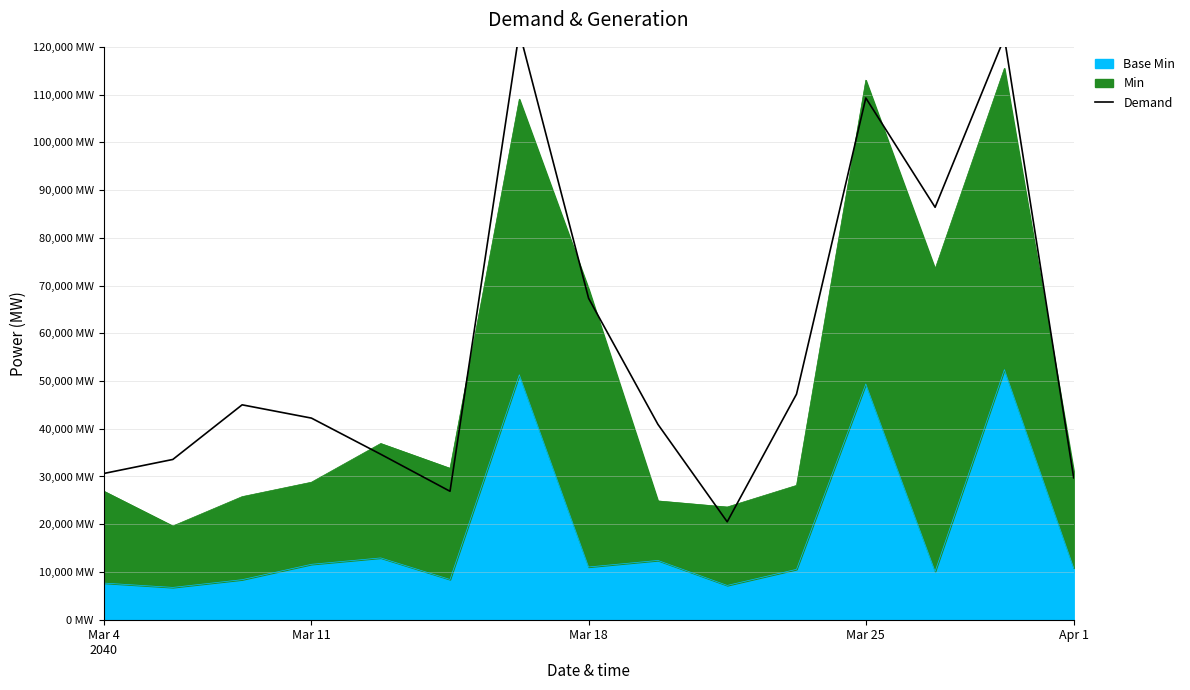

What is the minimum value shown in the chart?

20509